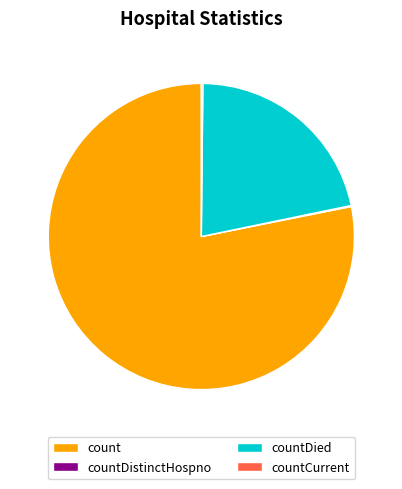

The count slice represents 73% of the pie. True or false?

False